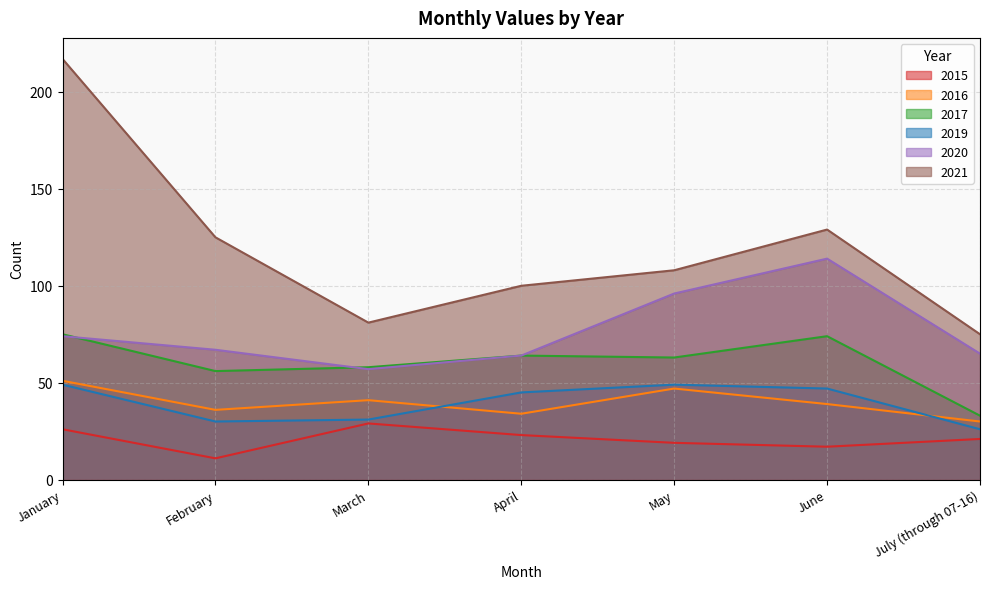

Reading left to right, extract all data points from this chart.

2015: January=26	February=11	March=29	April=23	May=19	June=17	July (through 07-16)=21
2016: January=51	February=36	March=41	April=34	May=47	June=39	July (through 07-16)=30
2019: January=49	February=30	March=31	April=45	May=49	June=47	July (through 07-16)=26
2020: January=74	February=67	March=57	April=64	May=96	June=114	July (through 07-16)=65
2021: January=217	February=125	March=81	April=100	May=108	June=129	July (through 07-16)=75
2017: January=75	February=56	March=58	April=64	May=63	June=74	July (through 07-16)=33